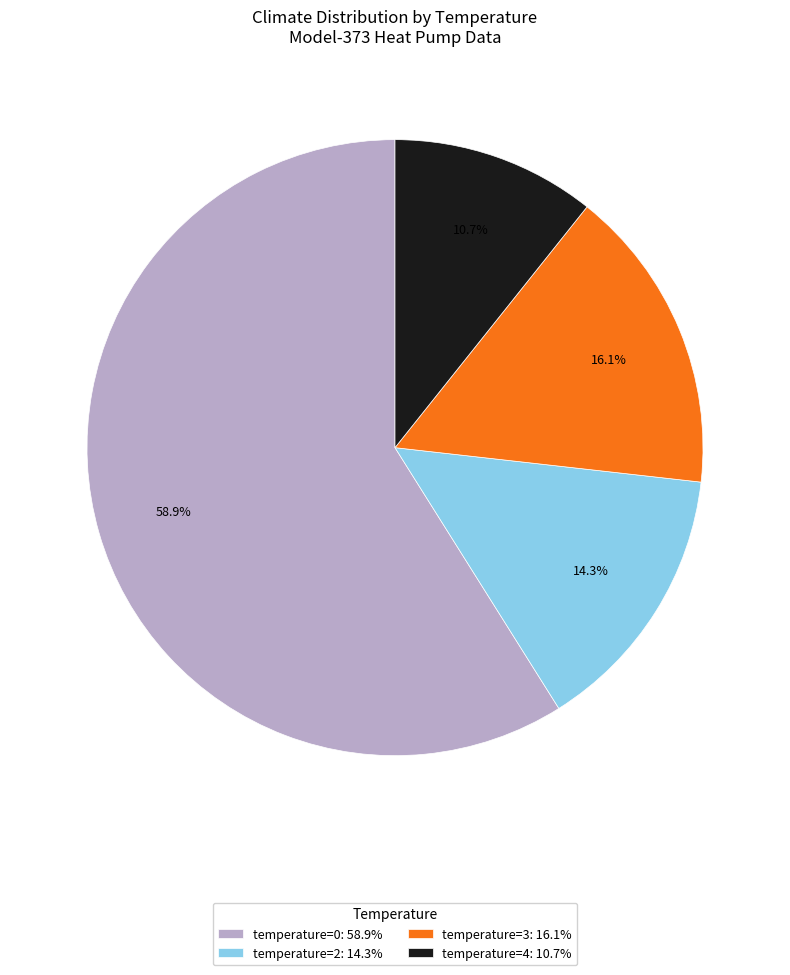

What is the total percentage of temperature=0: 58.9% and temperature=3: 16.1%?

75.0%